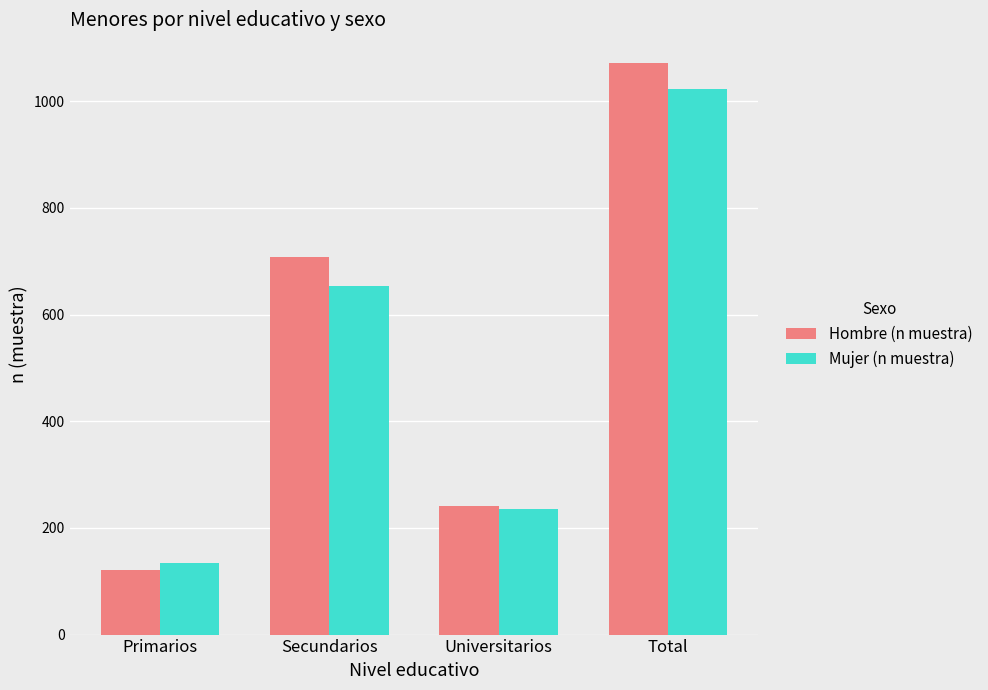

What is the approximate value of Mujer (n muestra) at Total?

1023